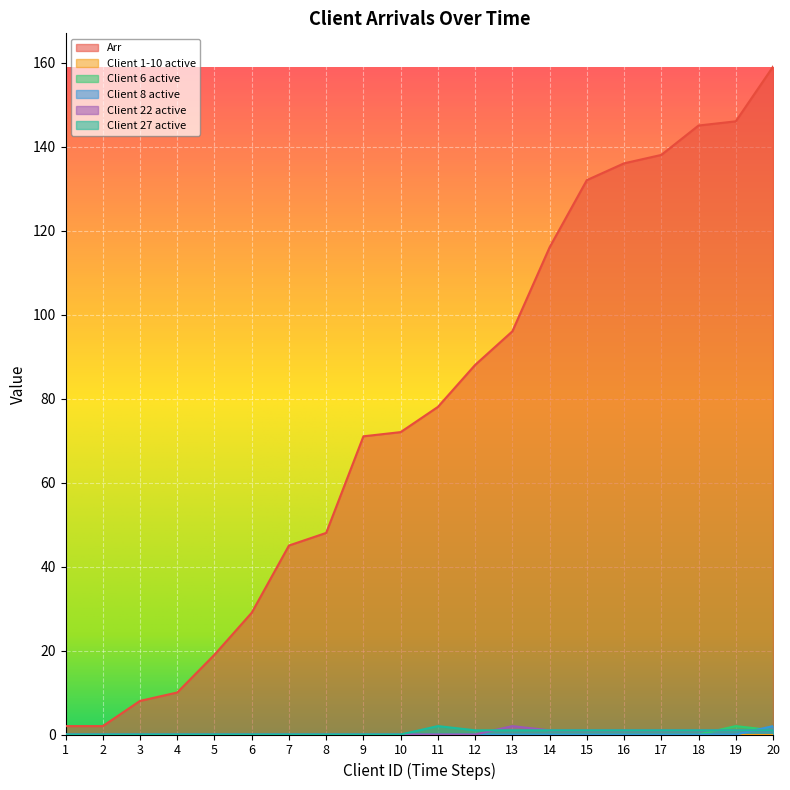

List the labels in order of Client 27 active value, smallest first.

1, 2, 3, 4, 5, 6, 7, 8, 9, 10, 12, 13, 14, 15, 16, 17, 18, 19, 20, 11